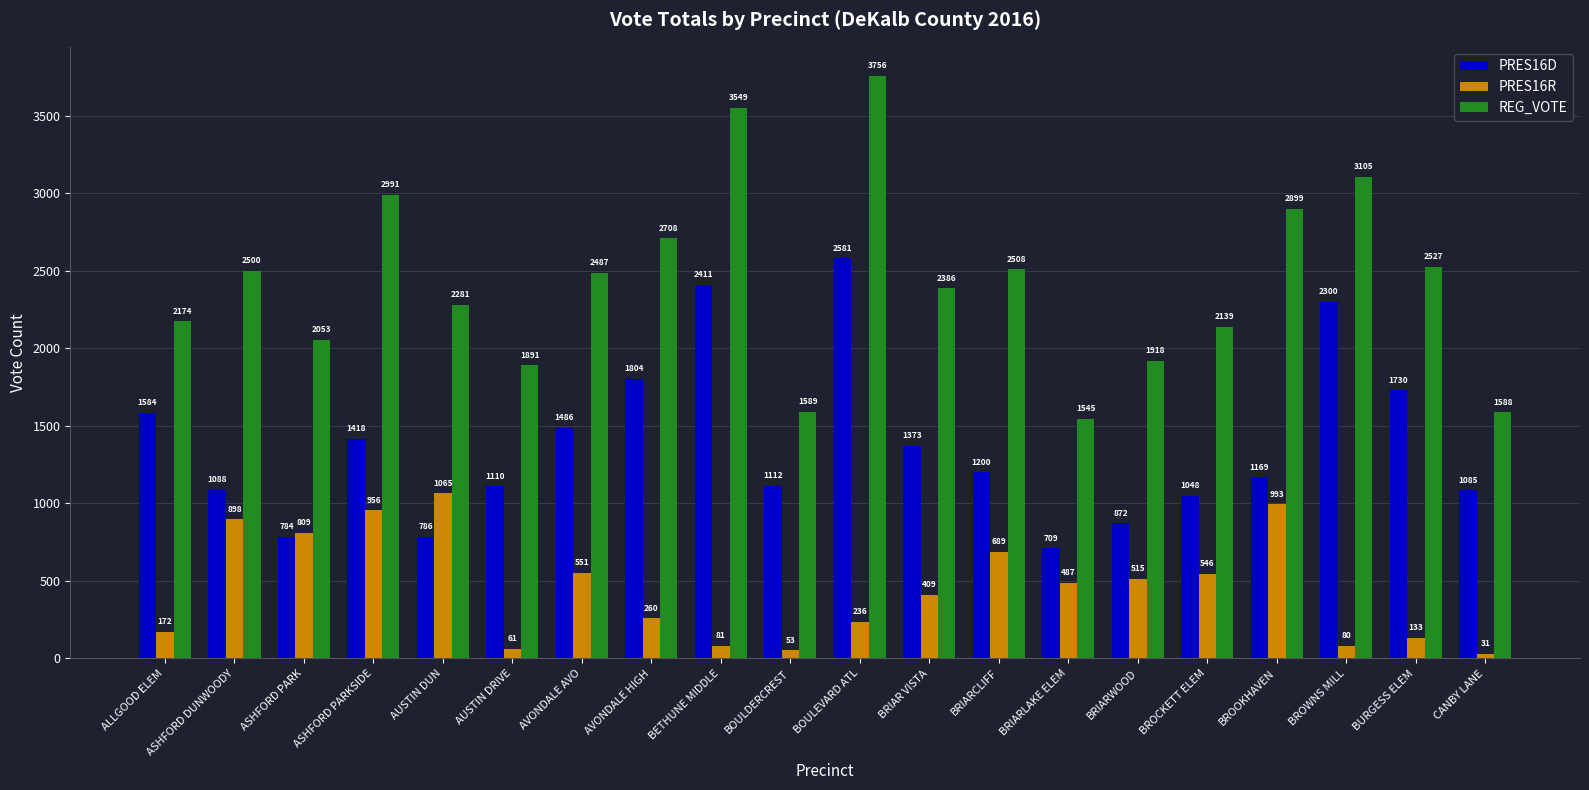

What is the average value of the PRES16R series?

451